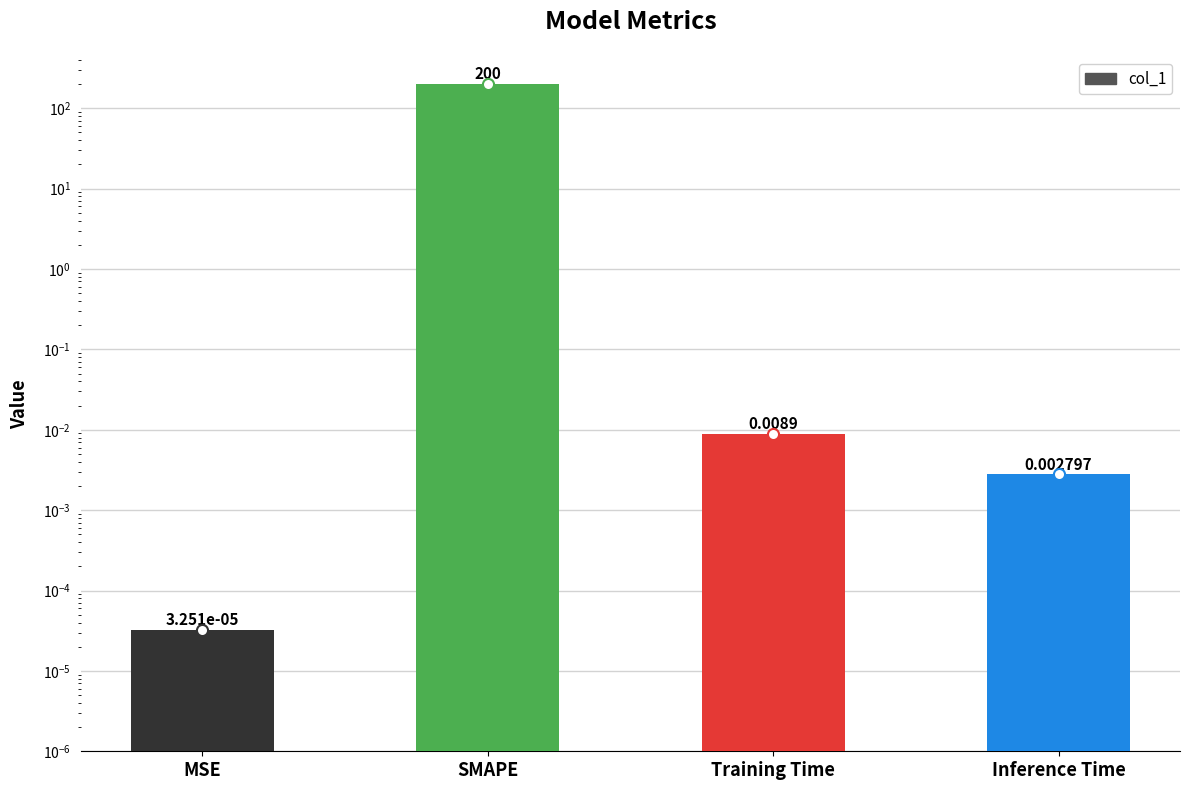

What is the label of the 4th bar from the left?

Inference Time